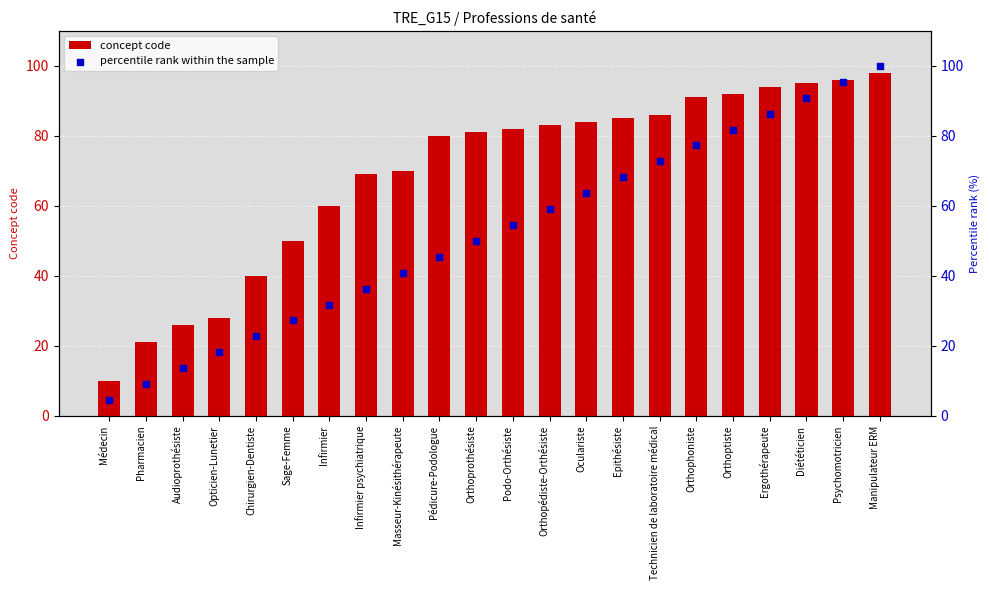

At which category is the sum across all series the highest?

Manipulateur ERM